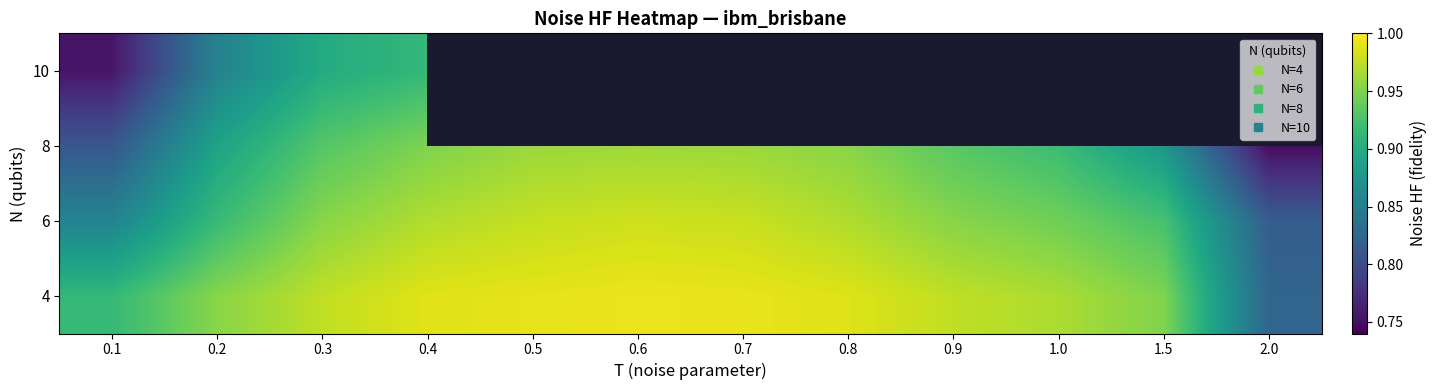

Which has a higher value, 0.6 or 1.0?

0.6